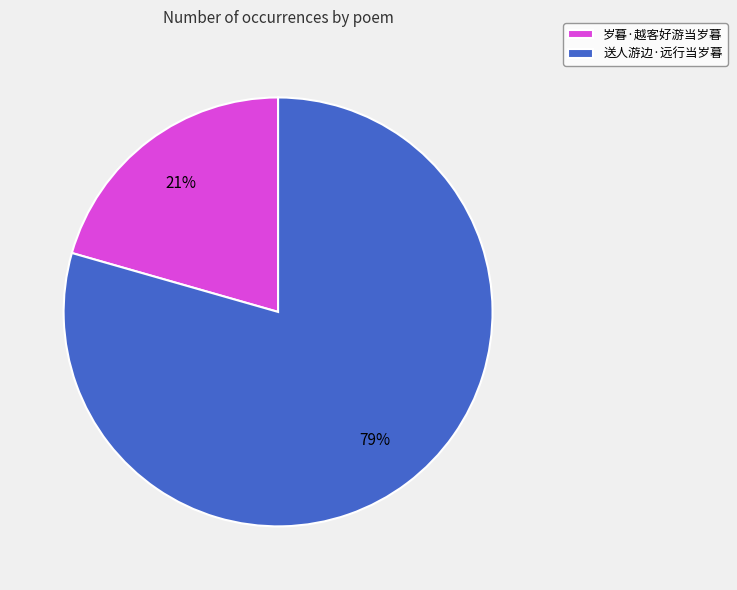

What percentage is the 岁暮·越客好游当岁暮 slice, to the nearest percent?

21%